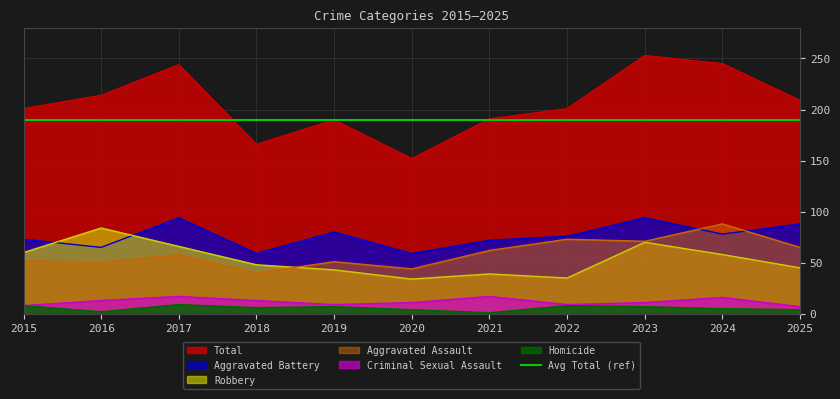

What is the difference between the second highest and second lowest values in the Homicide series?

6